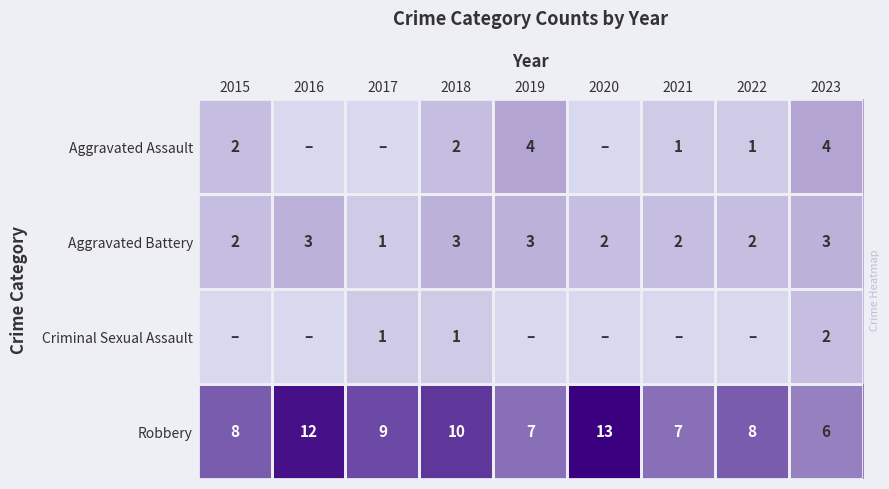

Which label corresponds to the smallest value in the chart?

2016